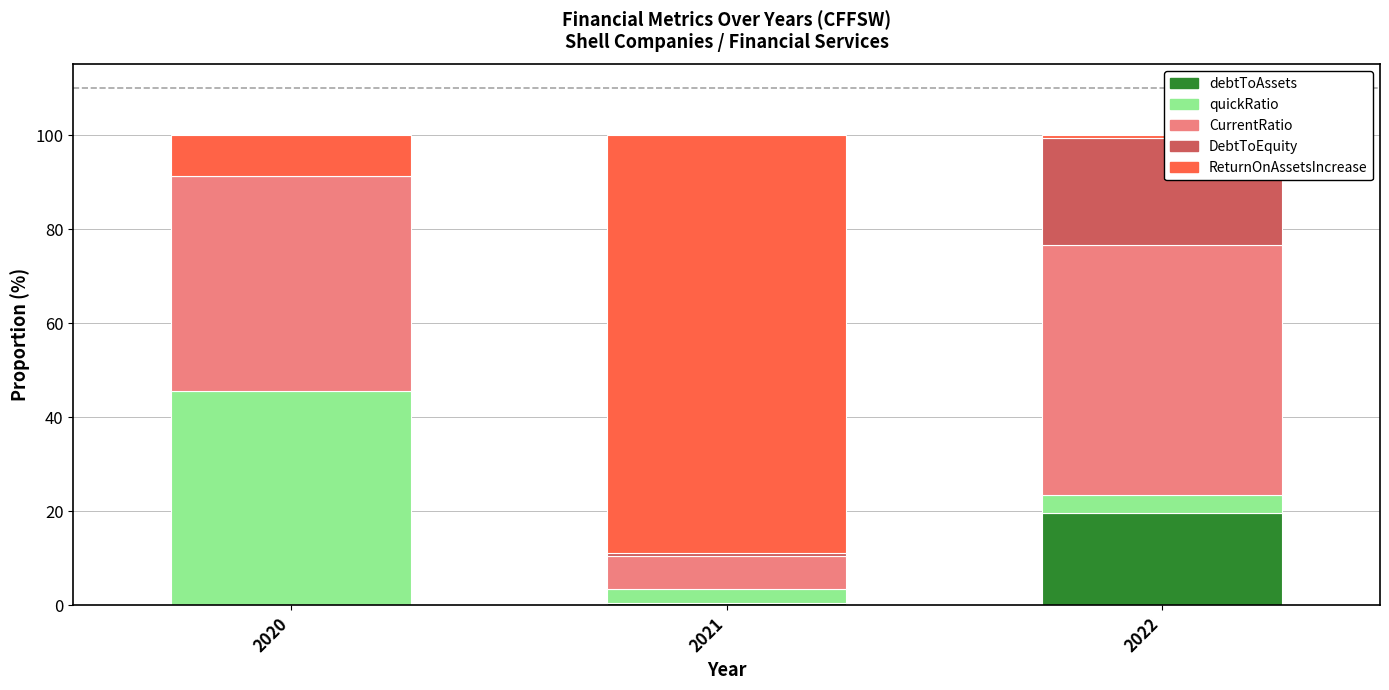

The debtToAssets series shows 0.0 at 2020. True or false?

True